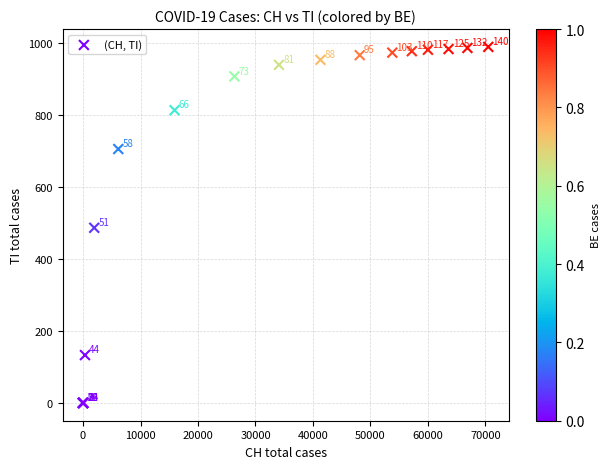

What Y value in the scatter plot is closest to 495?

487